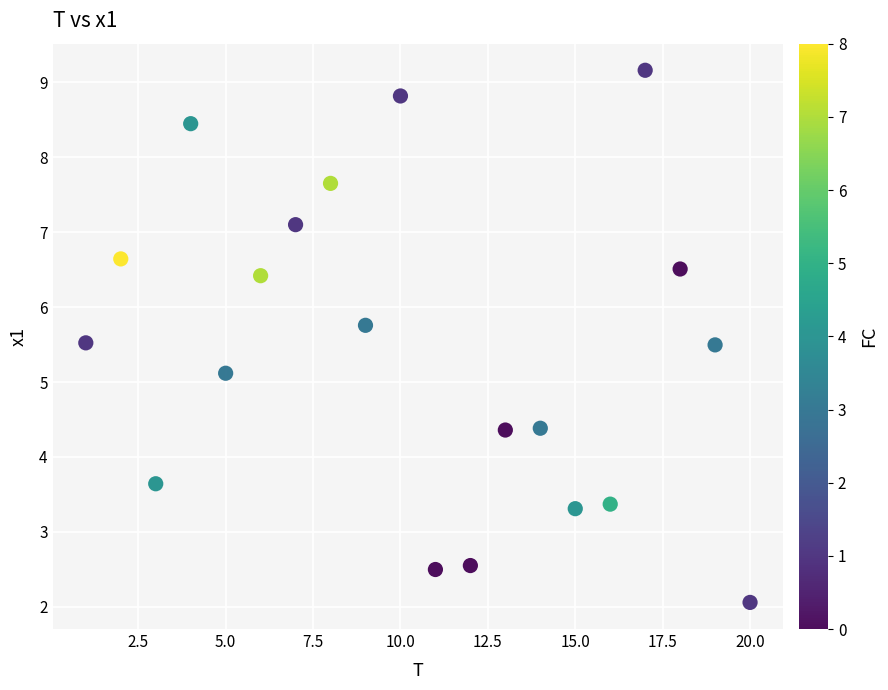

What Y value in the scatter plot is closest to 5?

5.1